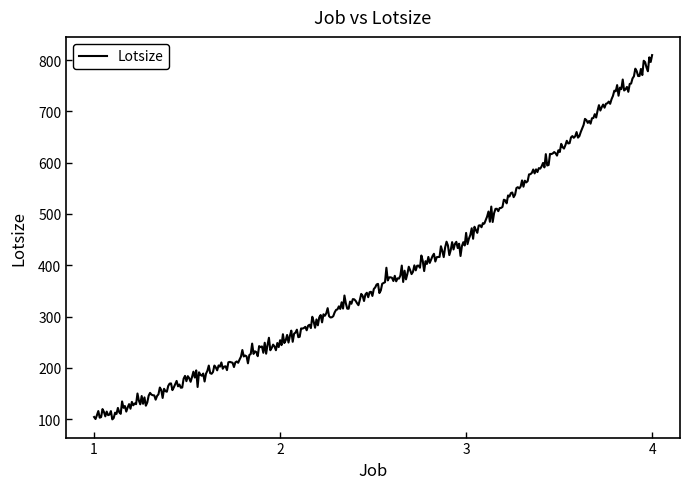

What is the difference between the maximum and second lowest values?

709.9